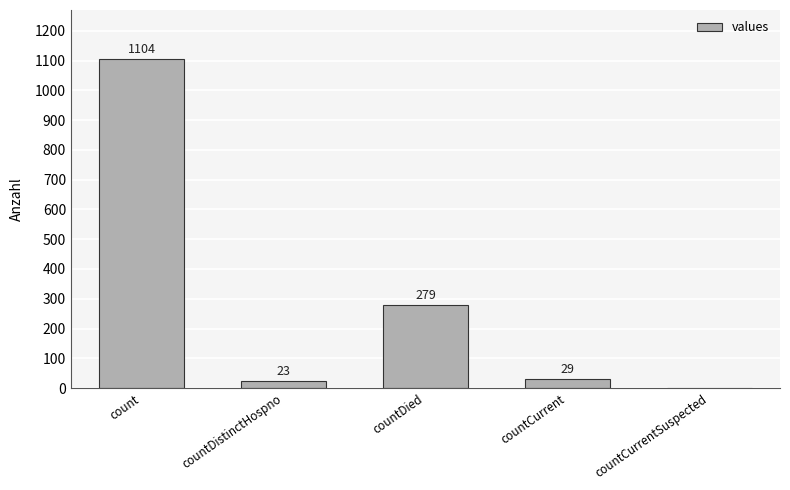

At which label is the value closest to 552?

countDied